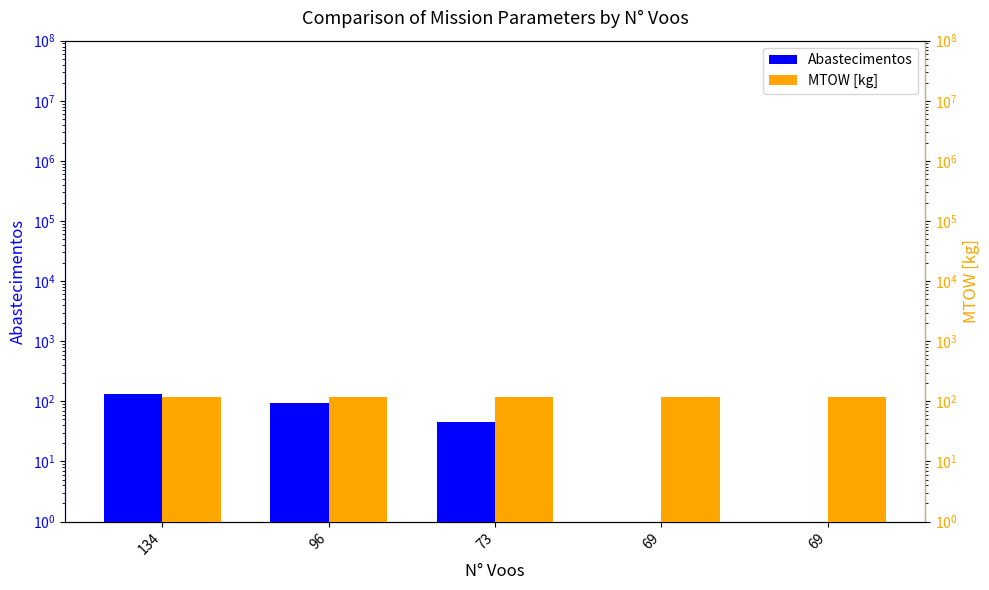

What is the average value of the Abastecimentos series?

54.4